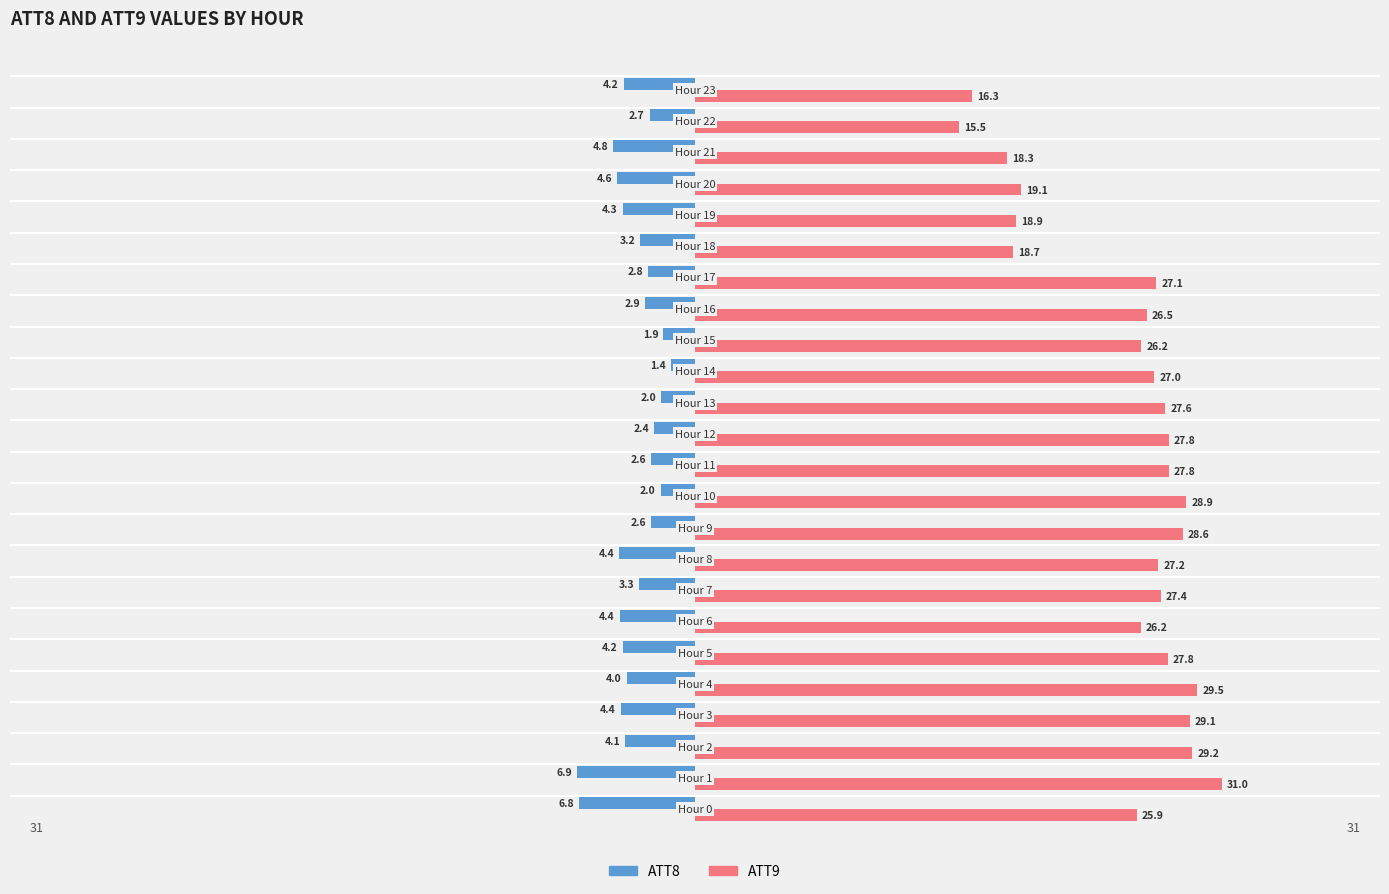

Rank the series by their maximum value, from lowest to highest.

ATT8, ATT9